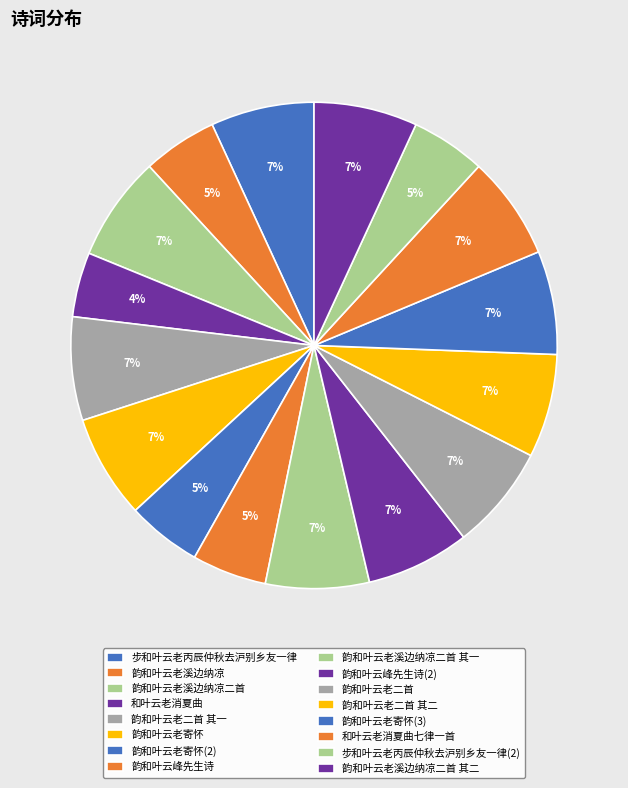

How many segments does this pie chart have?

16